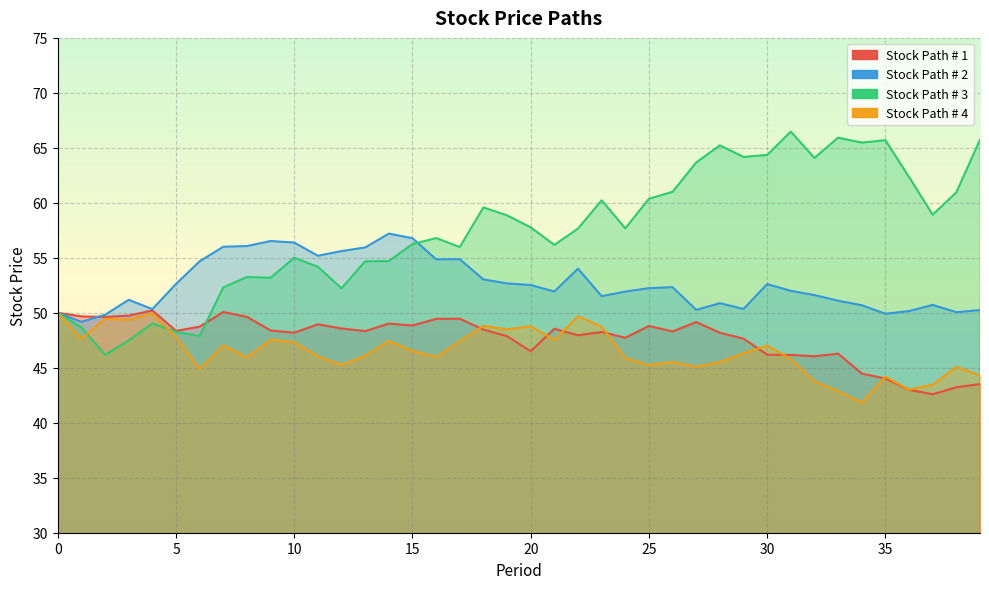

What is the difference between the Stock Path # 4 values at 32 and 9?

3.8